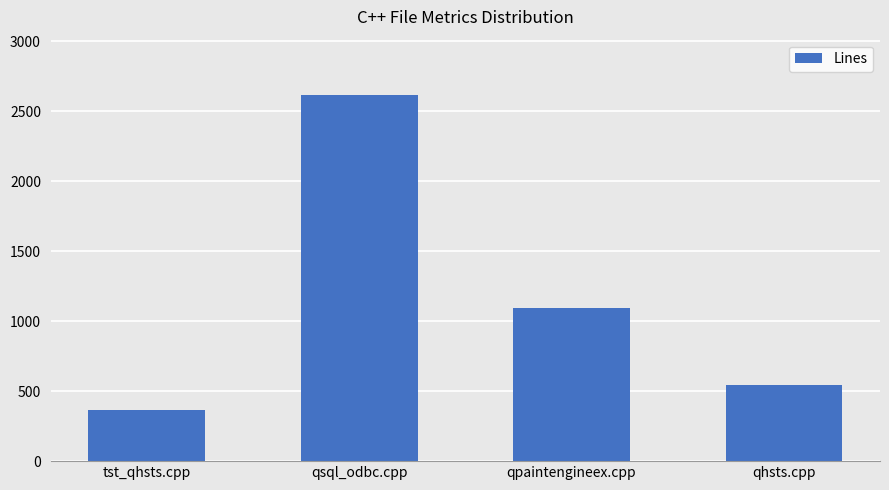

True or false: the data shows 544 at qhsts.cpp.

True